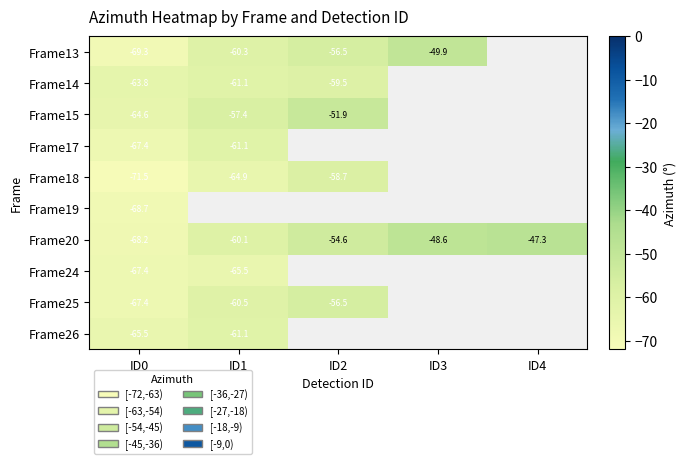

At which label is Frame20 closest to -57?

ID2